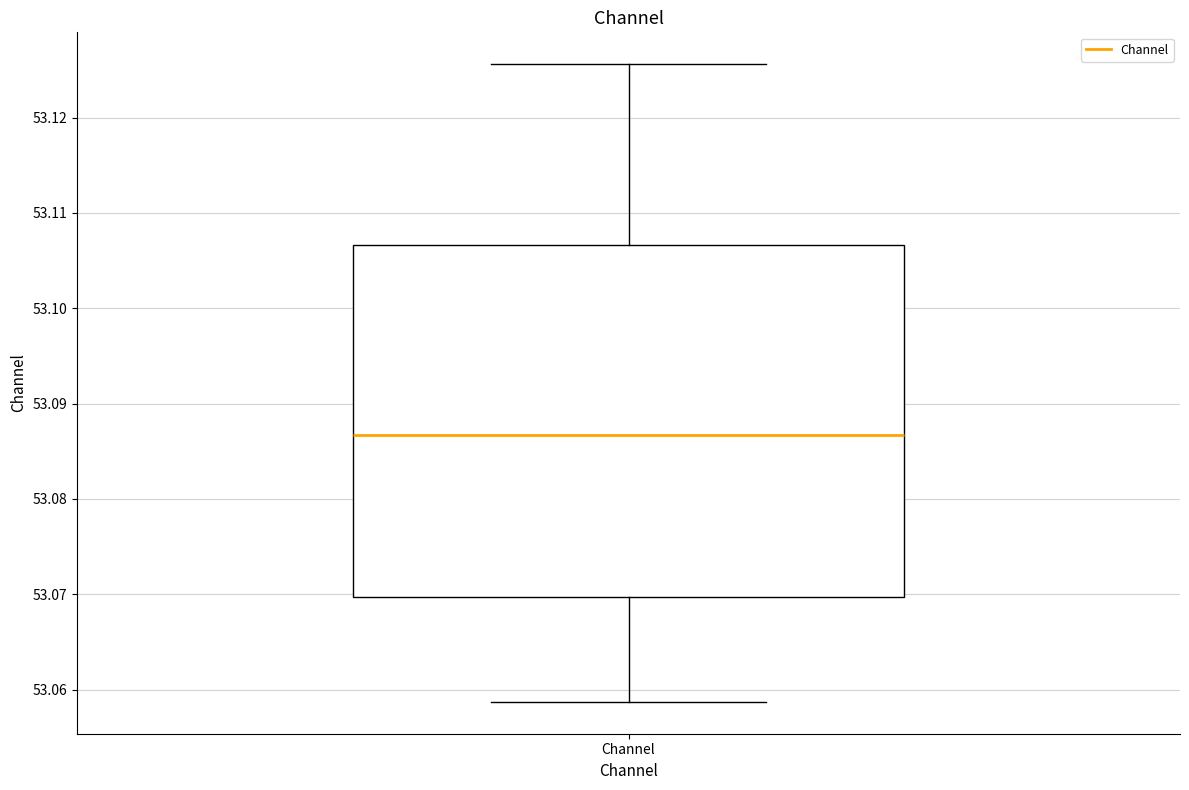

Where is the upper edge of the box for Channel on the y-axis? The values are not printed on the chart, so give them approximately, as read against the axis.

53.107